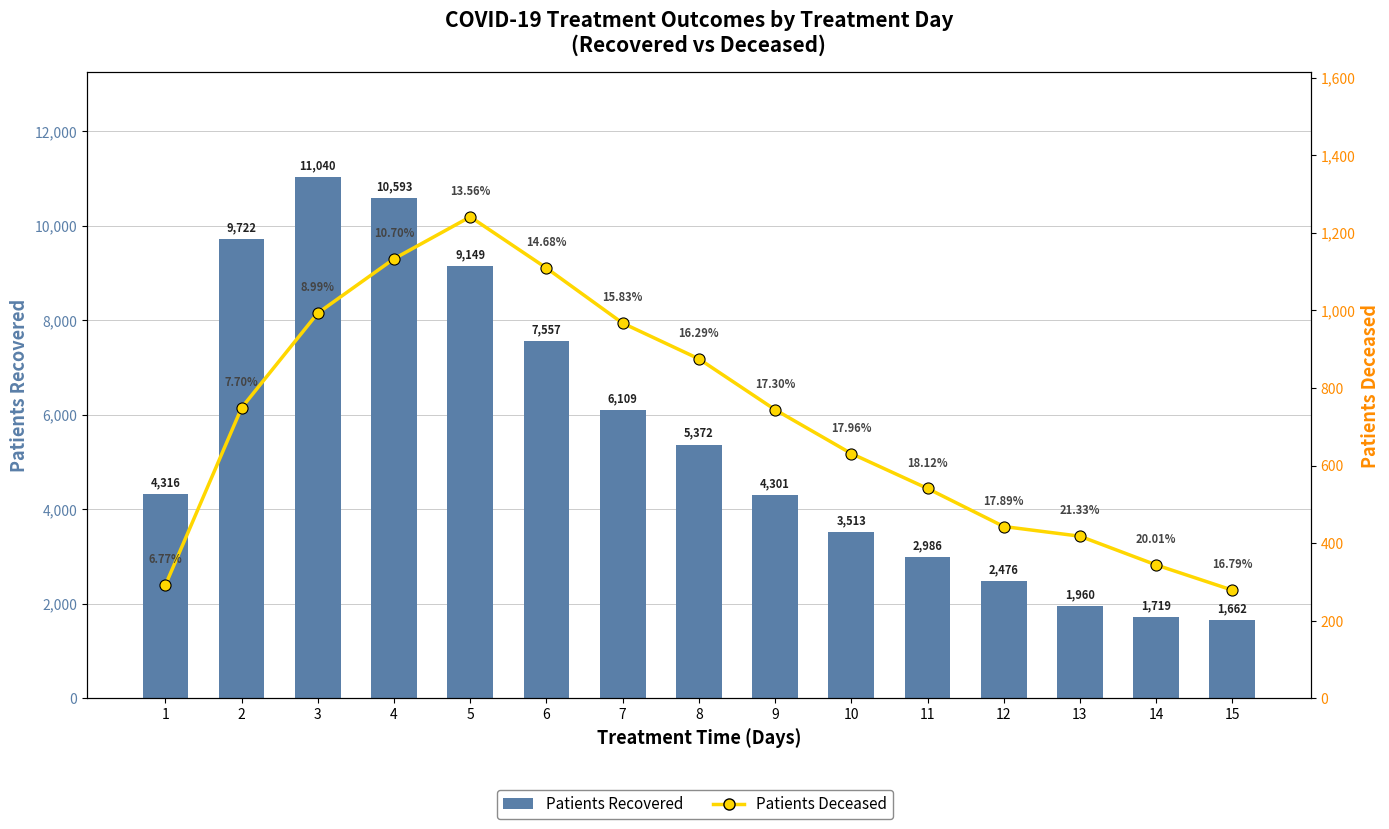

What is the highest value of the Patients Recovered series?

11040